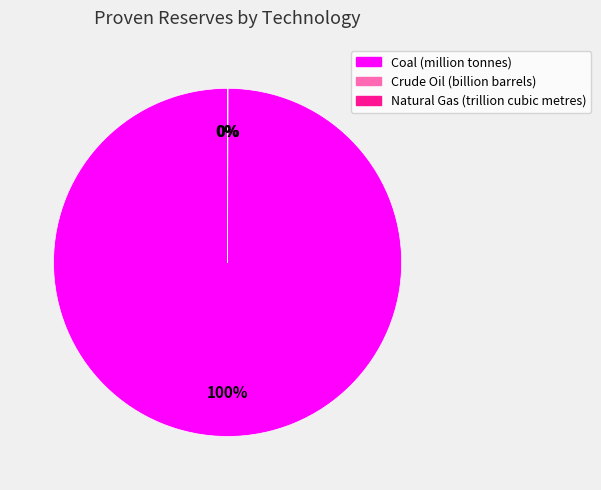

True or false: Coal (million tonnes) accounts for 100% of the total.

True